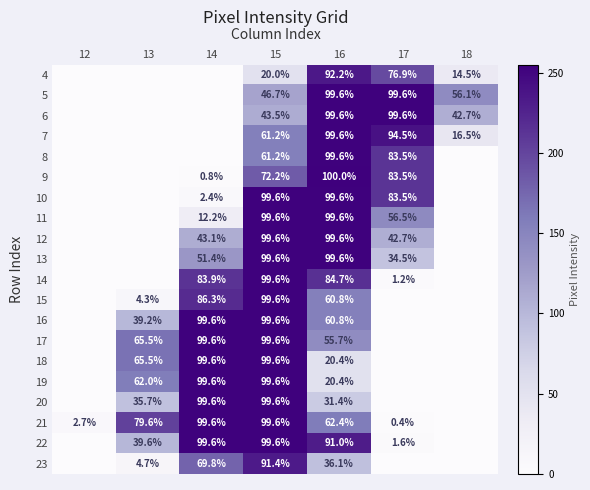

What is the spread (max minus min) of values at 16?

79.6